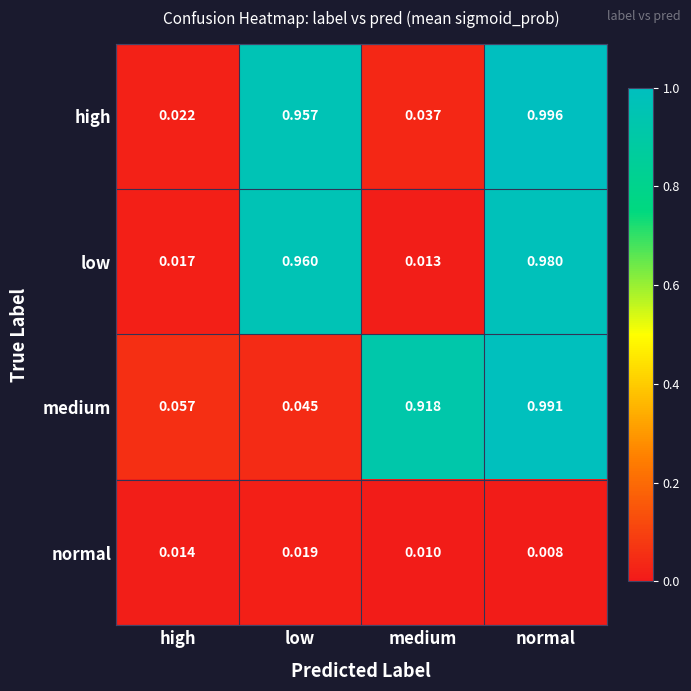

Which series has the largest range (max minus min)?

high